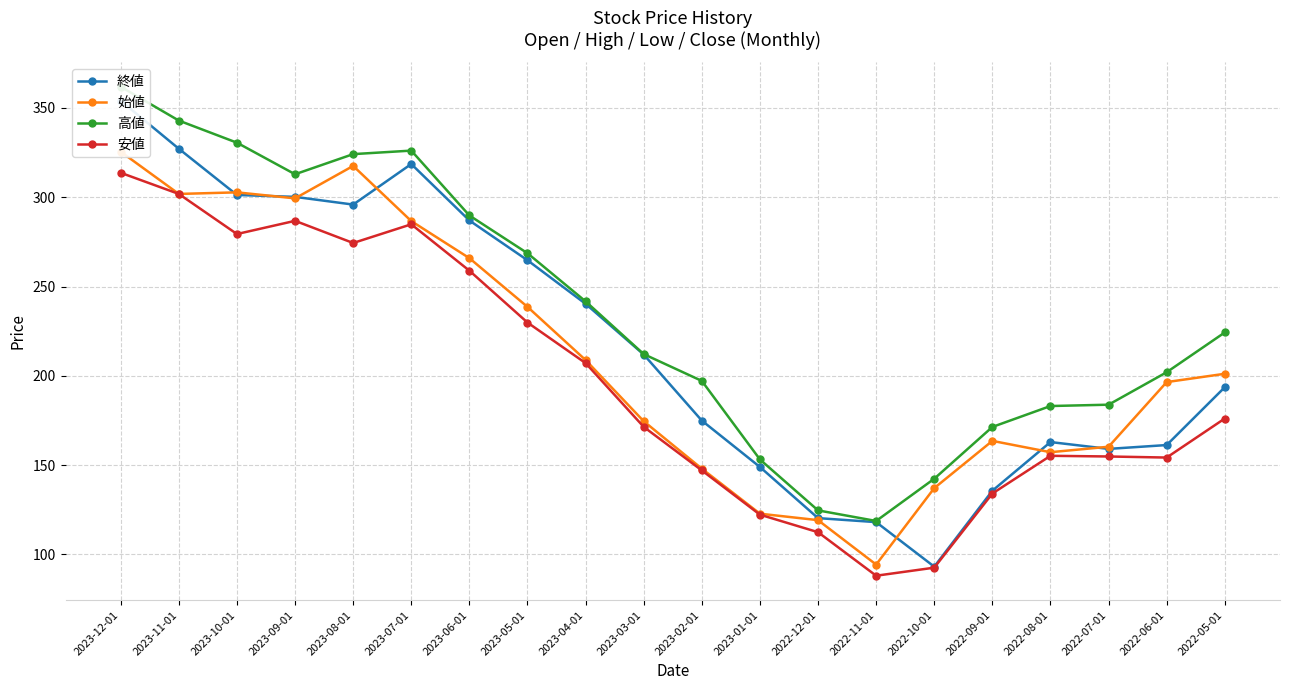

Which category has the lowest value across all series?

2022-11-01